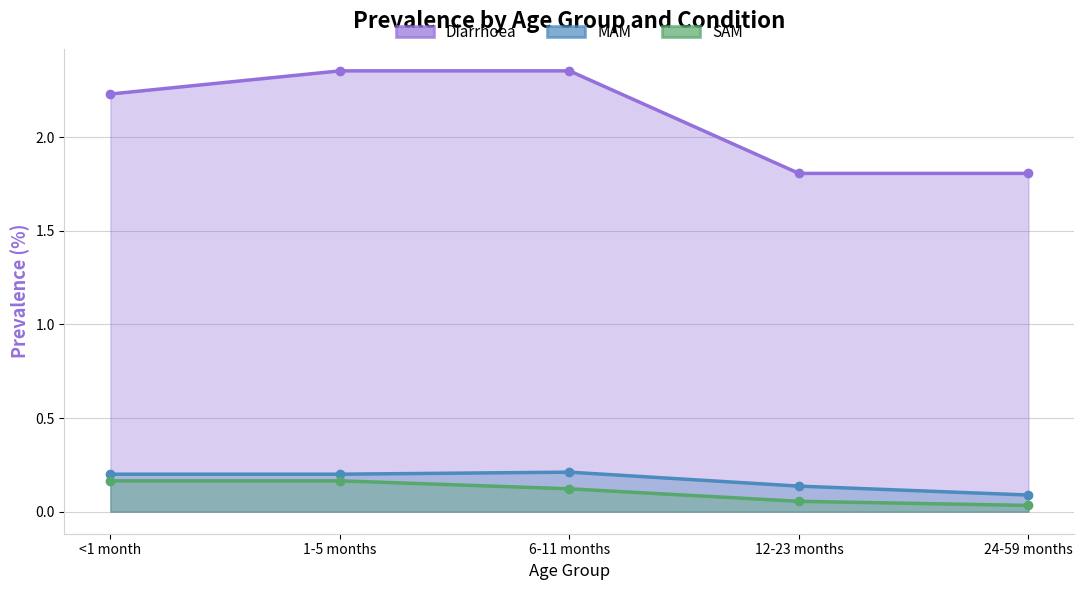

Reading left to right, extract all data points from this chart.

Diarrhoea: <1 month=2.2	1-5 months=2.4	6-11 months=2.4	12-23 months=1.8	24-59 months=1.8
MAM: <1 month=0.2	1-5 months=0.2	6-11 months=0.2	12-23 months=0.1	24-59 months=0.1
SAM: <1 month=0.2	1-5 months=0.2	6-11 months=0.1	12-23 months=0.1	24-59 months=0.0